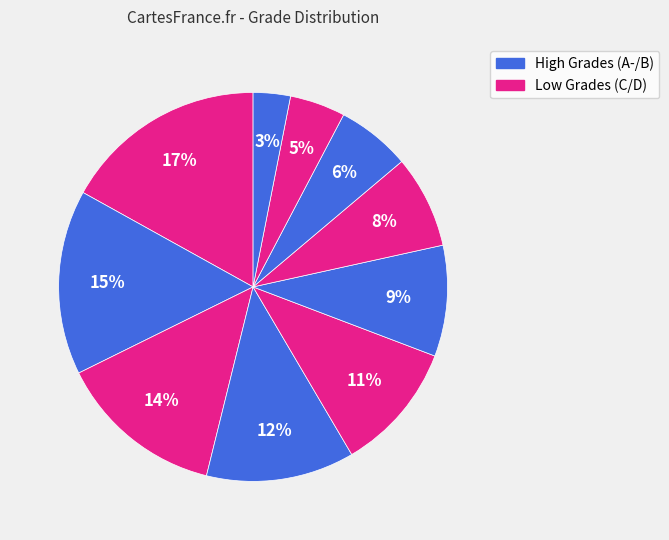

Count the number of slices in the pie.

10